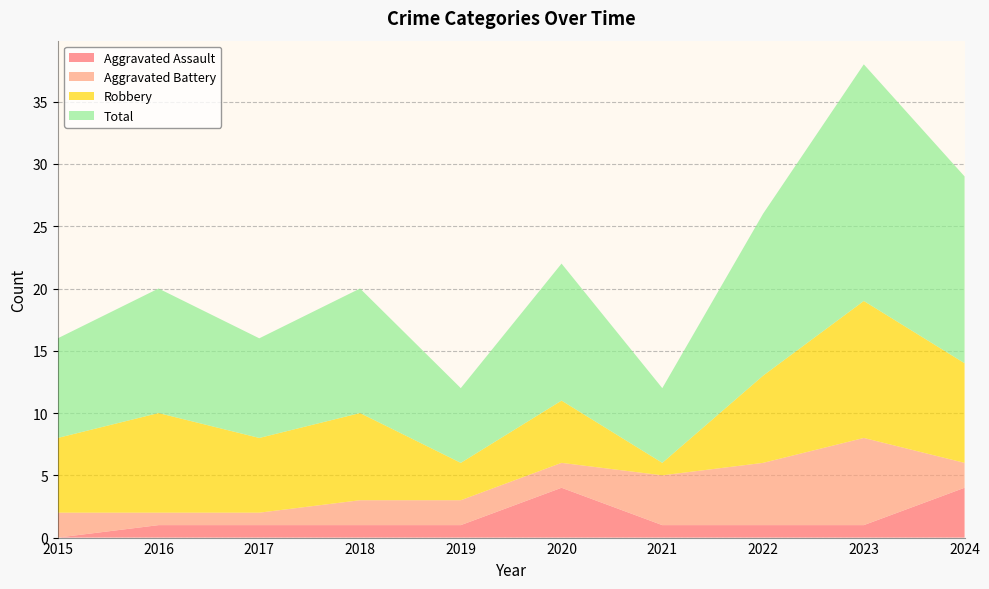

Reading left to right, extract all data points from this chart.

Aggravated Assault: 0	1	1	1	1	4	1	1	1	4
Aggravated Battery: 2	1	1	2	2	2	4	5	7	2
Robbery: 6	8	6	7	3	5	1	7	11	8
Total: 8	10	8	10	6	11	6	13	19	15